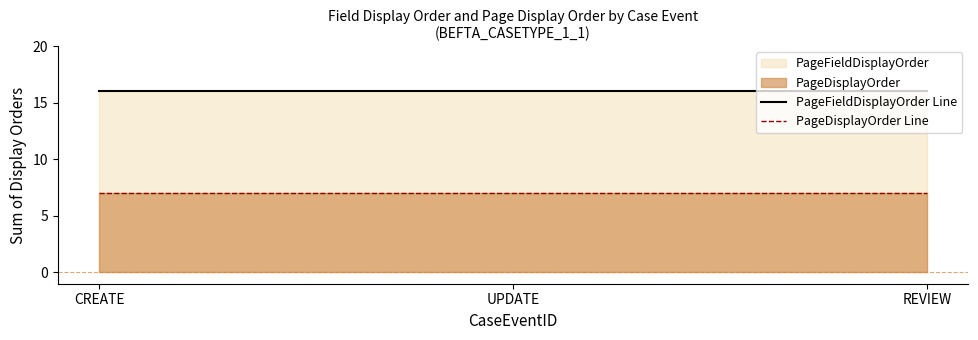

Which series has the largest total across all categories?

PageFieldDisplayOrder Line